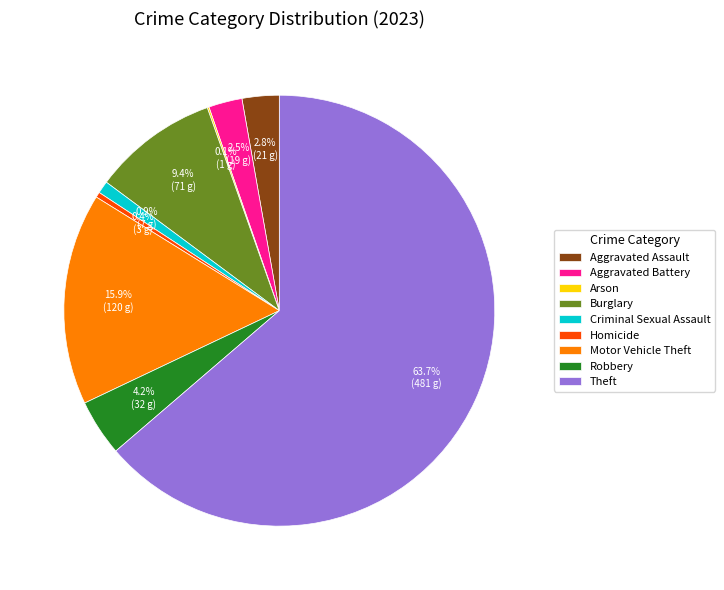

What percentage do Aggravated Battery and Homicide together represent?

2.9%